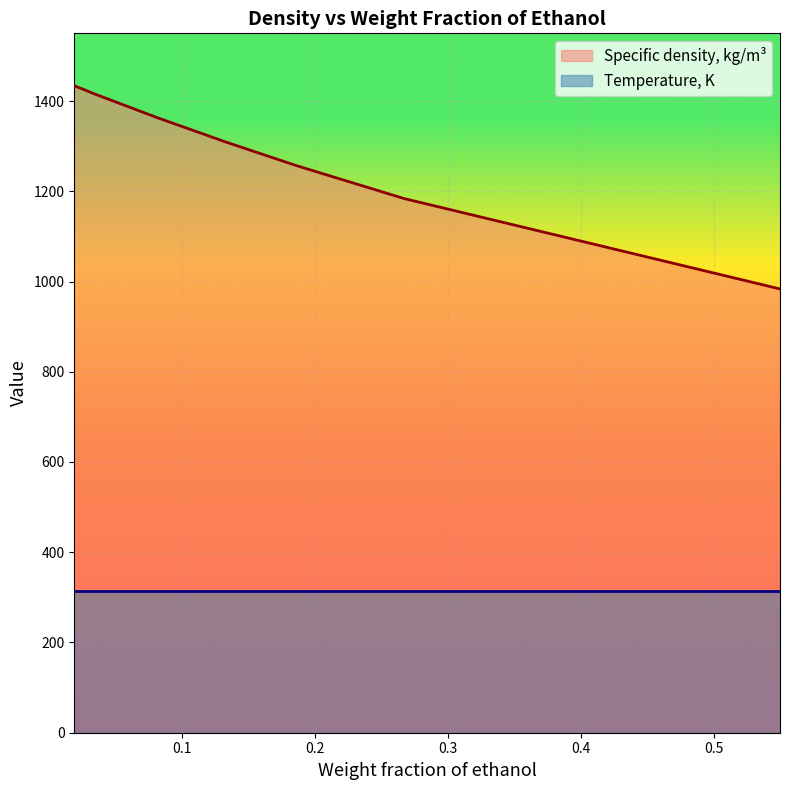

True or false: the data shows 1898.1 at 0.019.

False